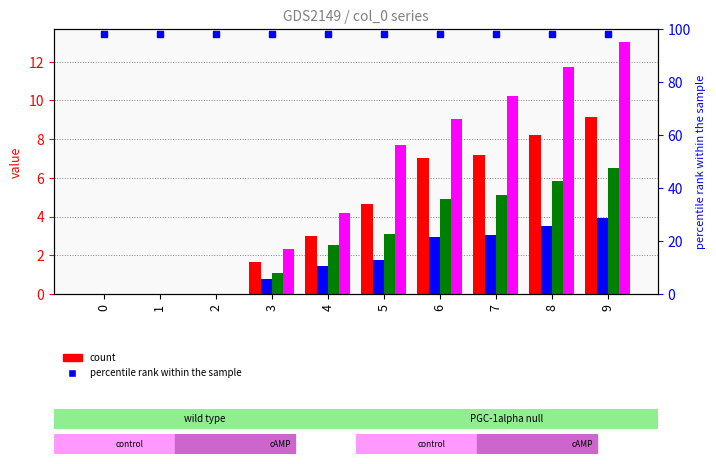

What is the difference between the maximum and minimum values in the 3 series?

6.5